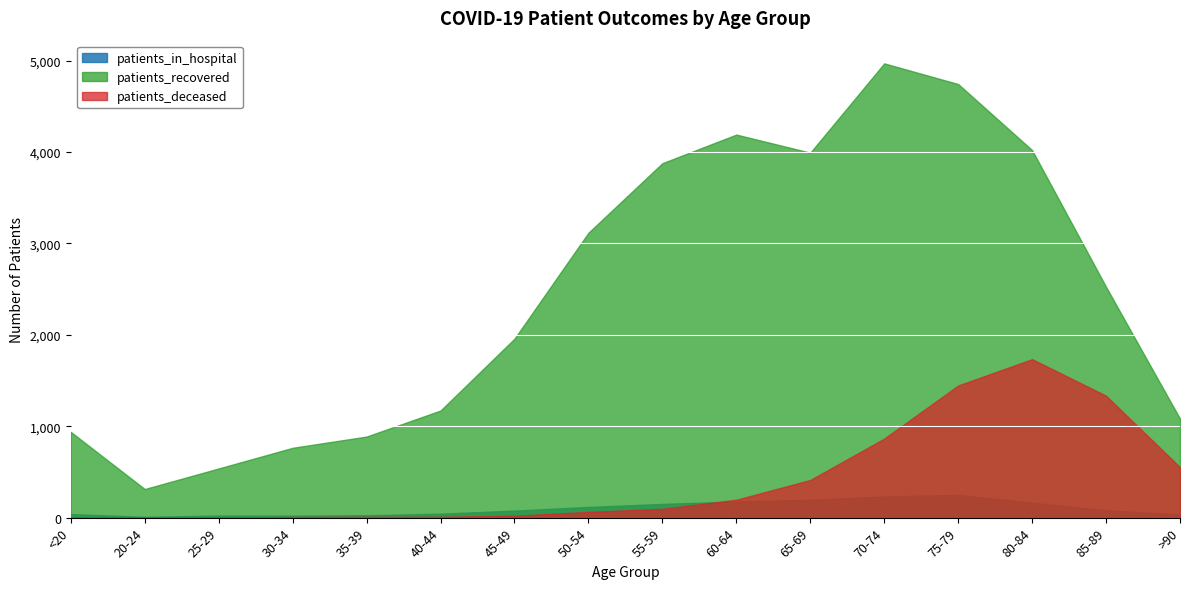

What is the minimum value for patients_in_hospital?

9